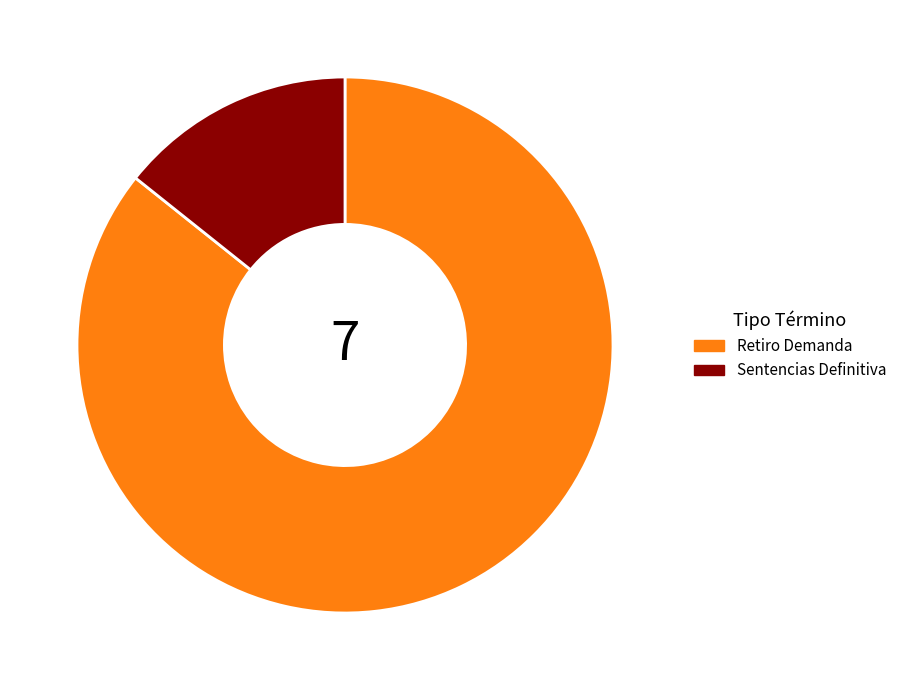

True or false: Retiro Demanda accounts for 76% of the total.

False